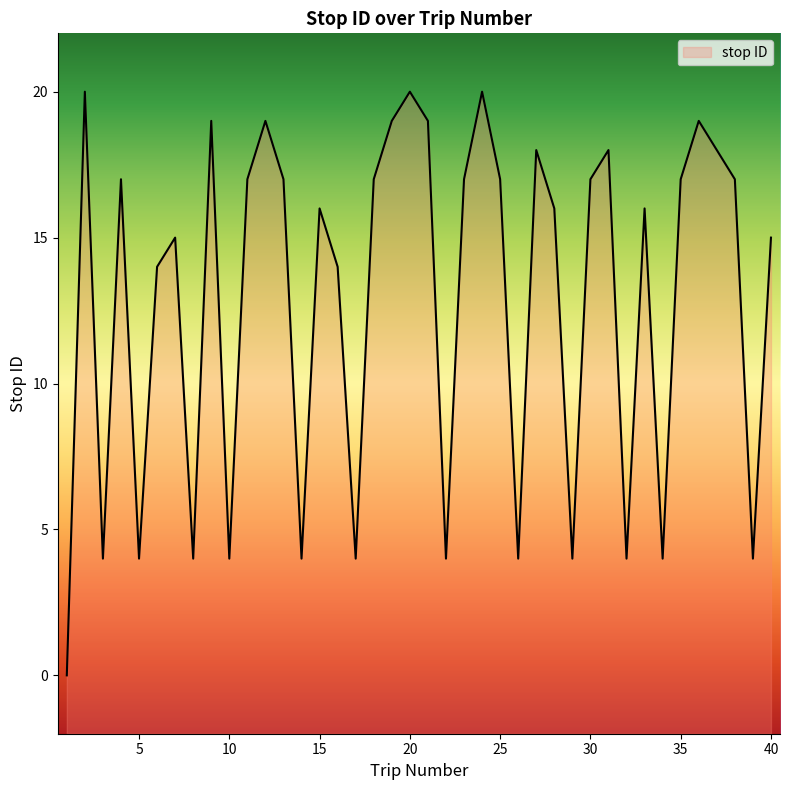

How many points are higher than both their immediate neighbors (excluding endpoints)?

12